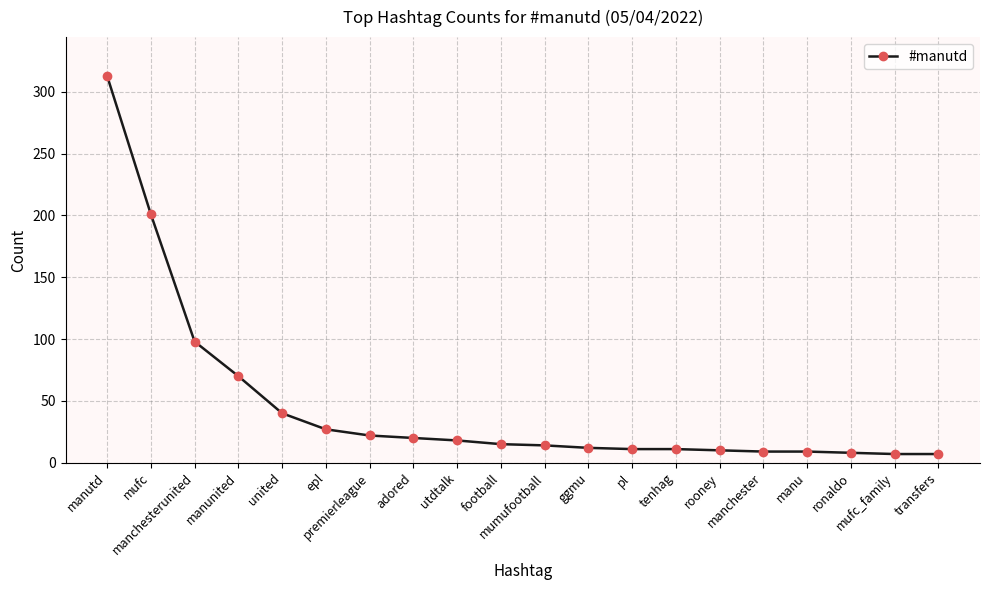

How many data points are less than 15?

10